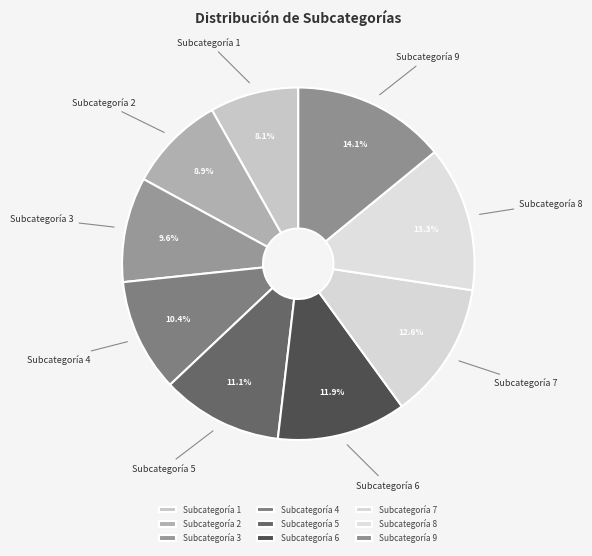

Count the number of slices in the pie.

9